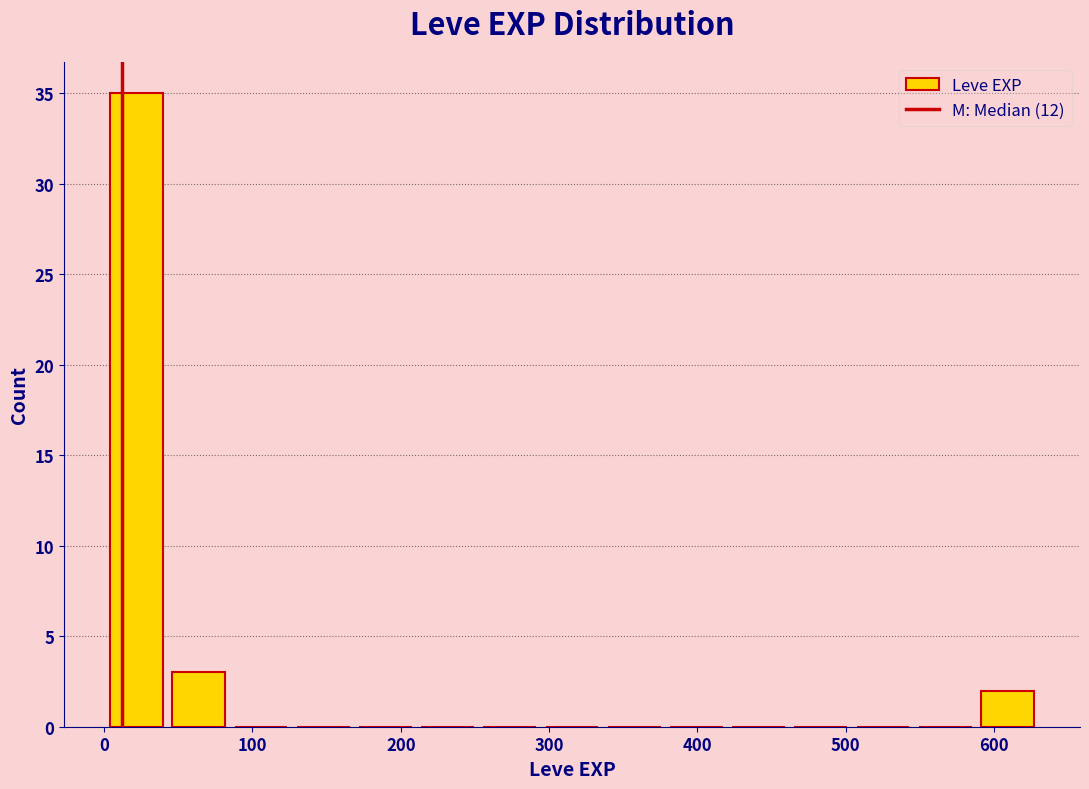

Reading left to right, transcribe this chart: for each bar, give the range it covers on the x-axis and its height. Neither the bar edges nor the heights are printed on the chart, so give them approximately, as read against the axes.

0 to 40: 35
40 to 80: 3
80 to 130: 0
130 to 170: 0
170 to 210: 0
210 to 250: 0
250 to 290: 0
290 to 340: 0
340 to 380: 0
380 to 420: 0
420 to 460: 0
460 to 500: 0
500 to 550: 0
550 to 590: 0
590 to 630: 2